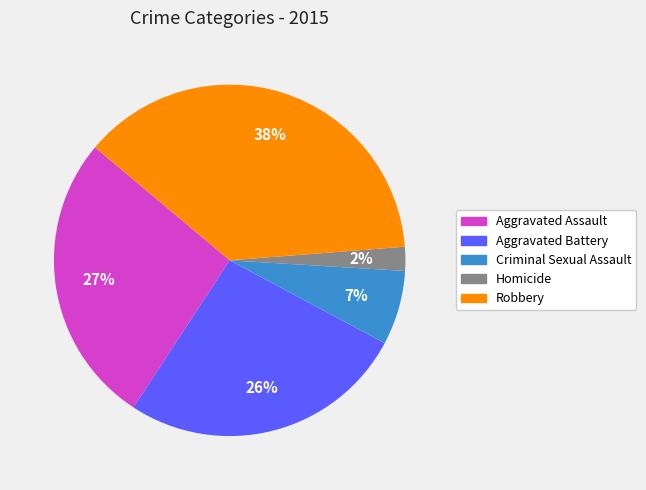

To the nearest percent, what percentage of the pie is Robbery?

38%